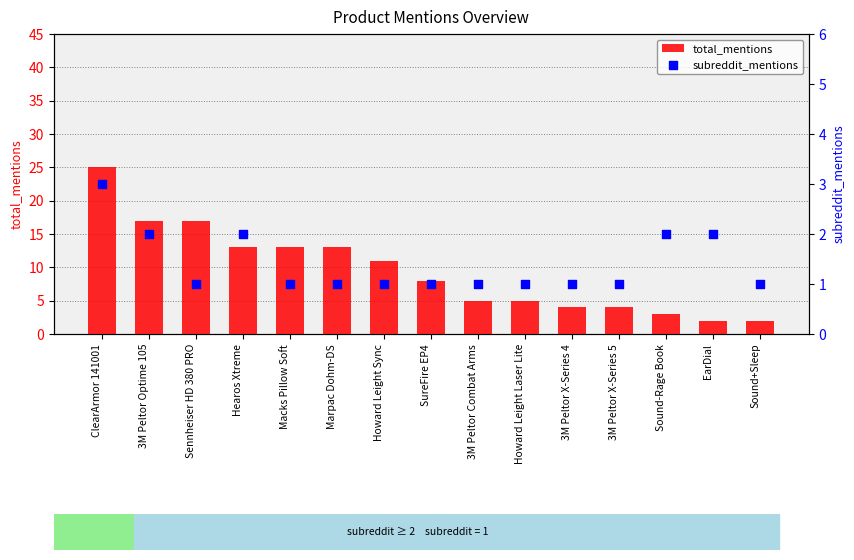

At which category is the sum across all series the highest?

ClearArmor 141001